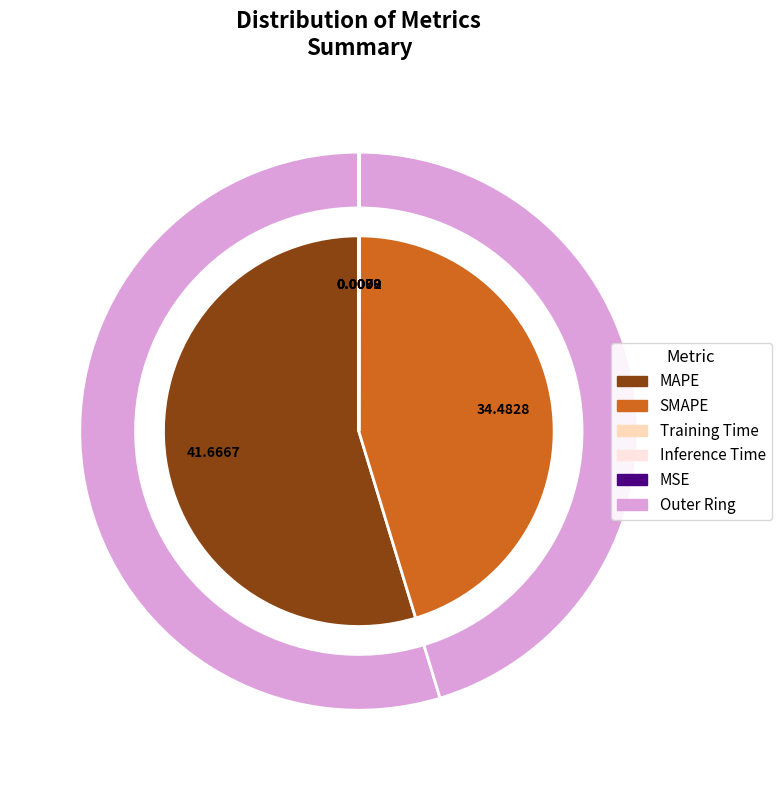

True or false: MAPE accounts for 55% of the total.

True